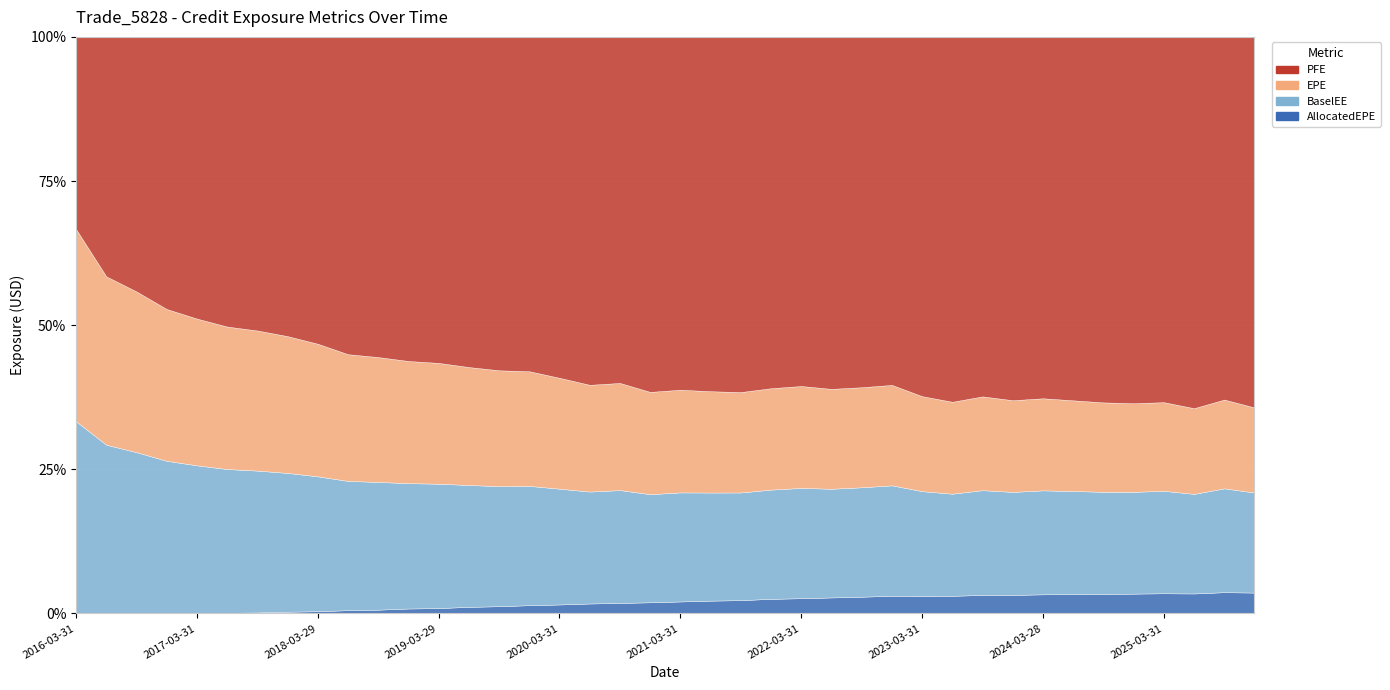

At 2020-12-31, list the series in order from smallest to largest.

AllocatedEPE, EPE, BaselEE, PFE